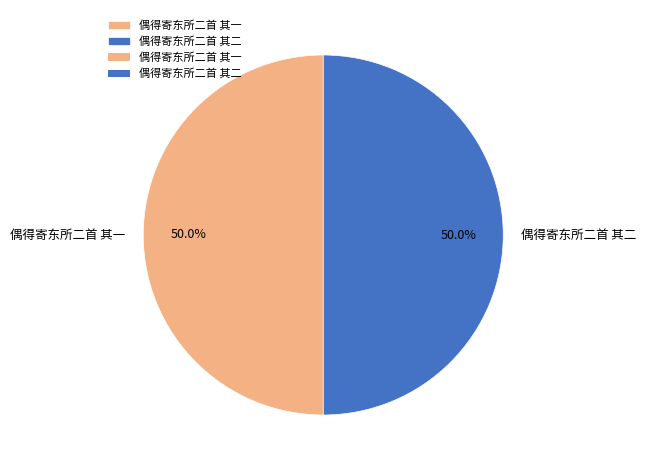

What is the total percentage of 偶得寄东所二首 其二 and 偶得寄东所二首 其一?

100.0%